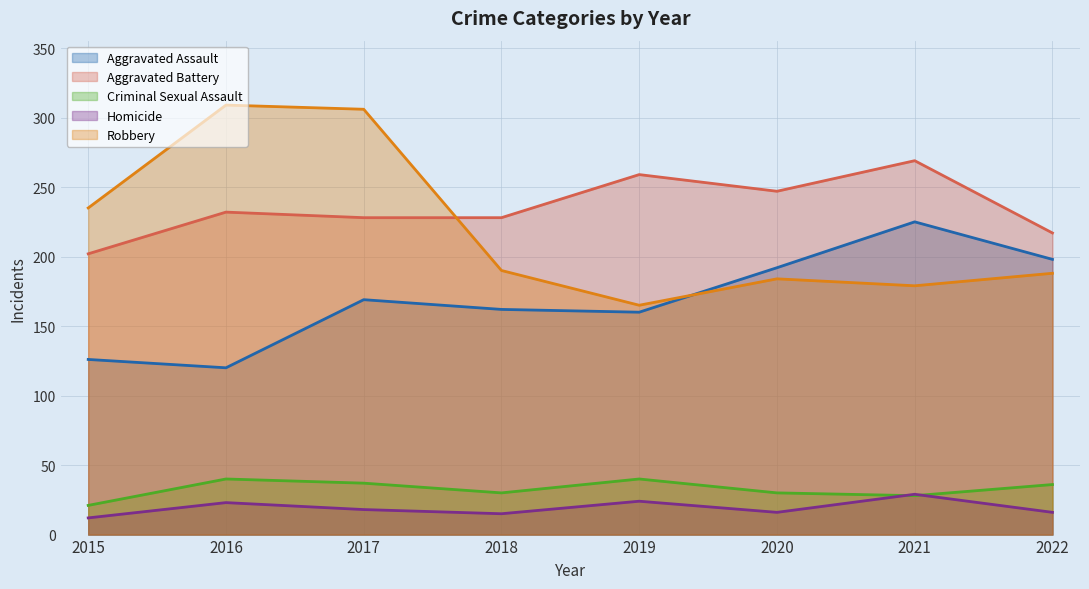

Reading right to left, transcribe all the data shown in this chart.

Aggravated Assault: 2022=198	2021=225	2020=192	2019=160	2018=162	2017=169	2016=120	2015=126
Aggravated Battery: 2022=217	2021=269	2020=247	2019=259	2018=228	2017=228	2016=232	2015=202
Criminal Sexual Assault: 2022=36	2021=28	2020=30	2019=40	2018=30	2017=37	2016=40	2015=21
Homicide: 2022=16	2021=29	2020=16	2019=24	2018=15	2017=18	2016=23	2015=12
Robbery: 2022=188	2021=179	2020=184	2019=165	2018=190	2017=306	2016=309	2015=235